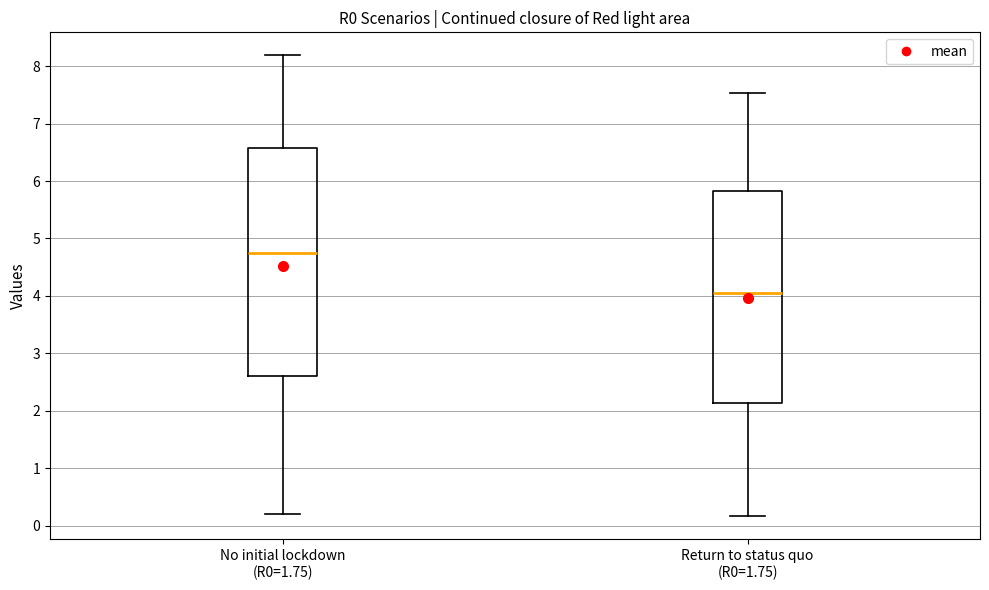

Reading left to right, read every box against the y-axis: the position of its median line, the range the box covers, and the ends of its whiskers. The values are not printed on the chart, so give them approximately, as read against the axis.

No initial lockdown (R0=1.75): median 4.7, box 2.6 to 6.6, whiskers 0.2 to 8.2
Return to status quo (R0=1.75): median 4.0, box 2.1 to 5.8, whiskers 0.2 to 7.5